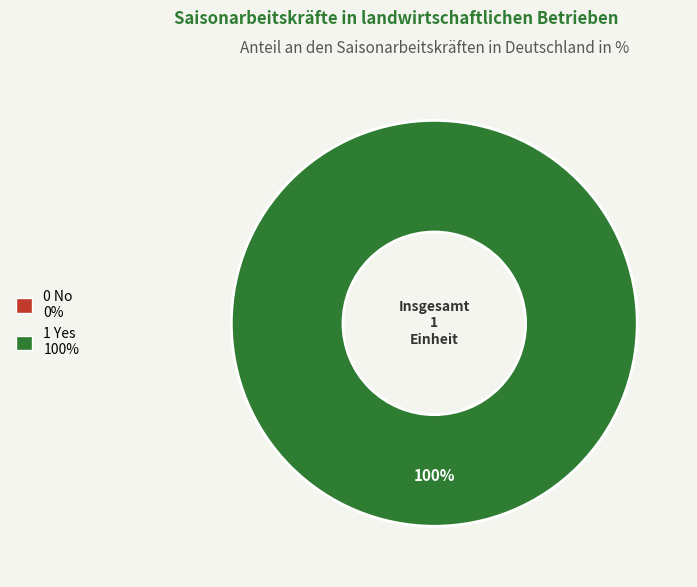

Does 0 No account for over 50% of the chart?

No